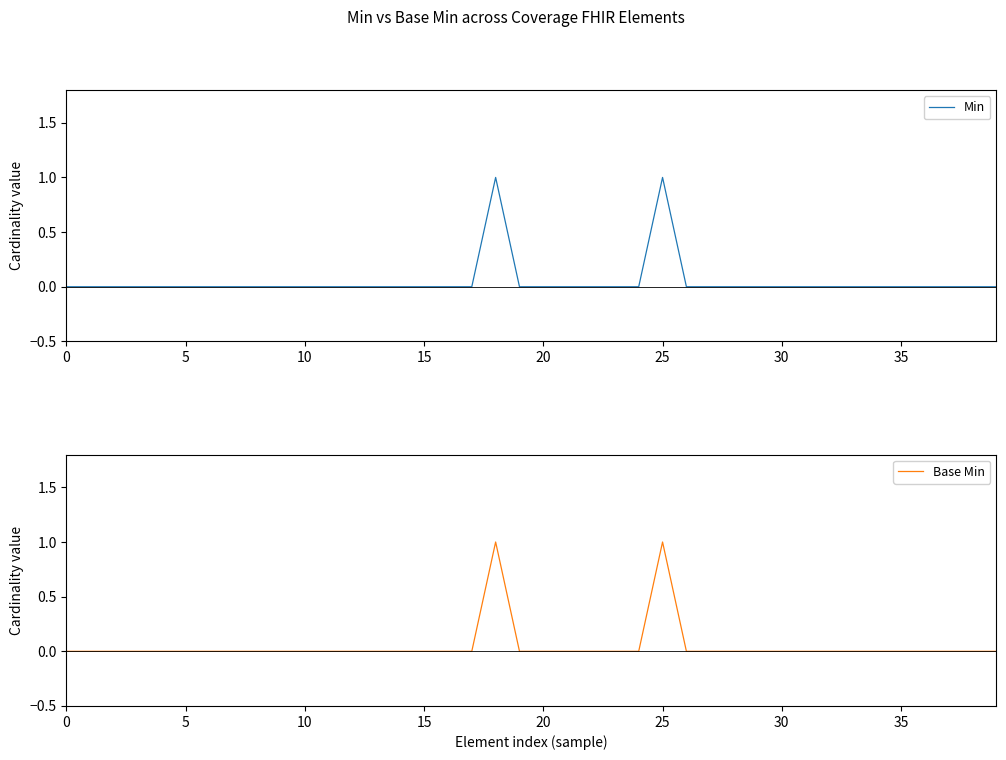

Which series has the widest spread of values?

Min